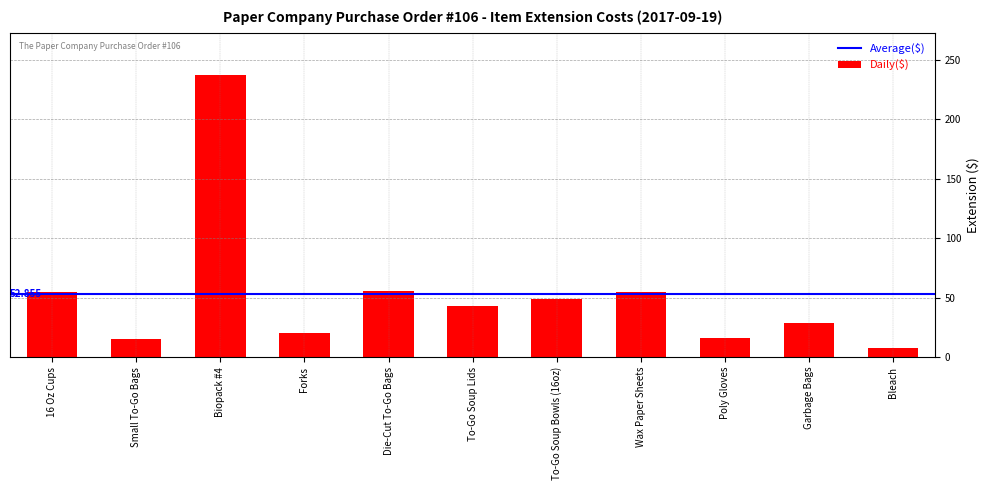

What is the smallest value displayed?

8.0